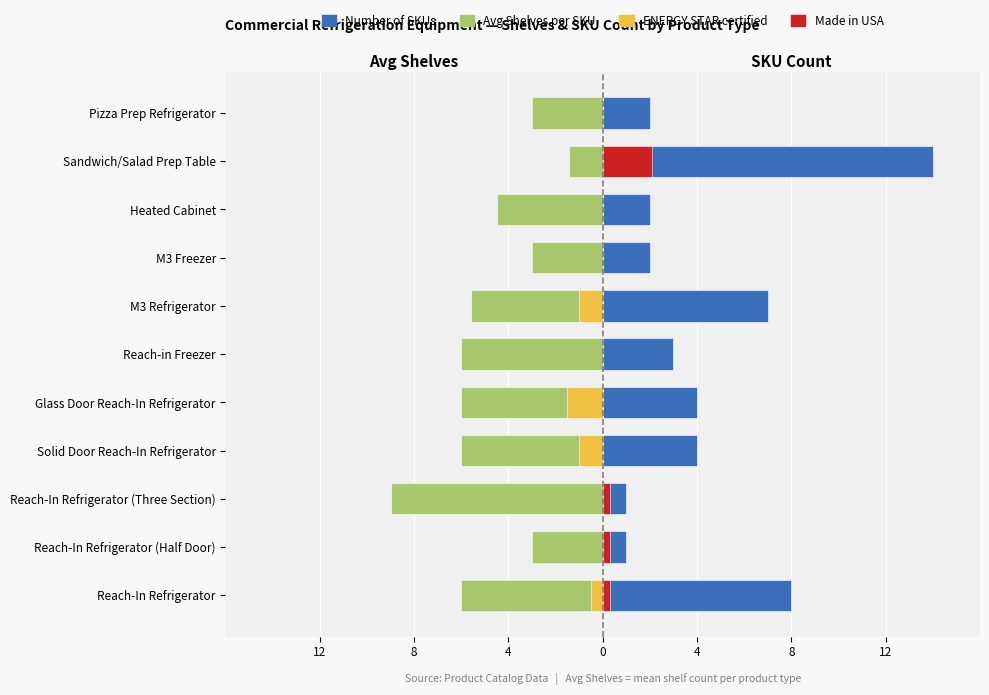

How many distinct data groups are displayed?

4